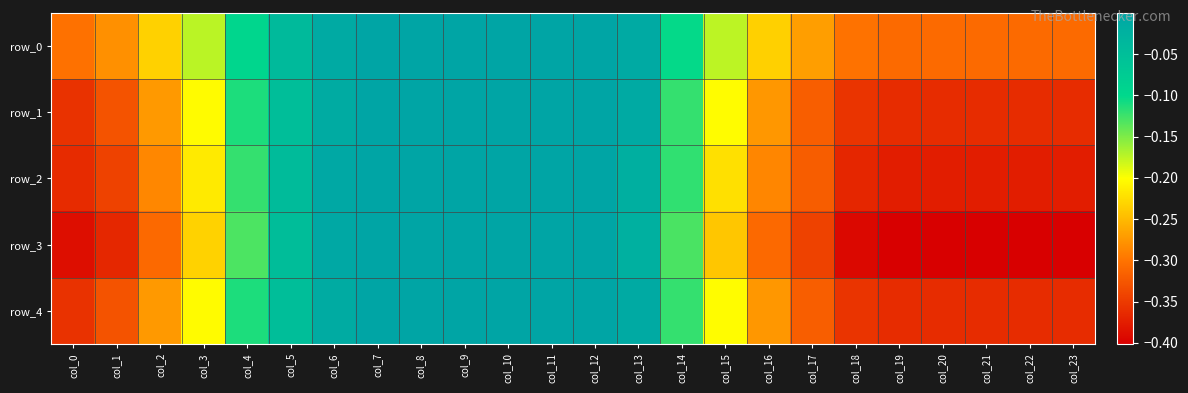

True or false: row_4 has a value of -0.0 at col_8.

True